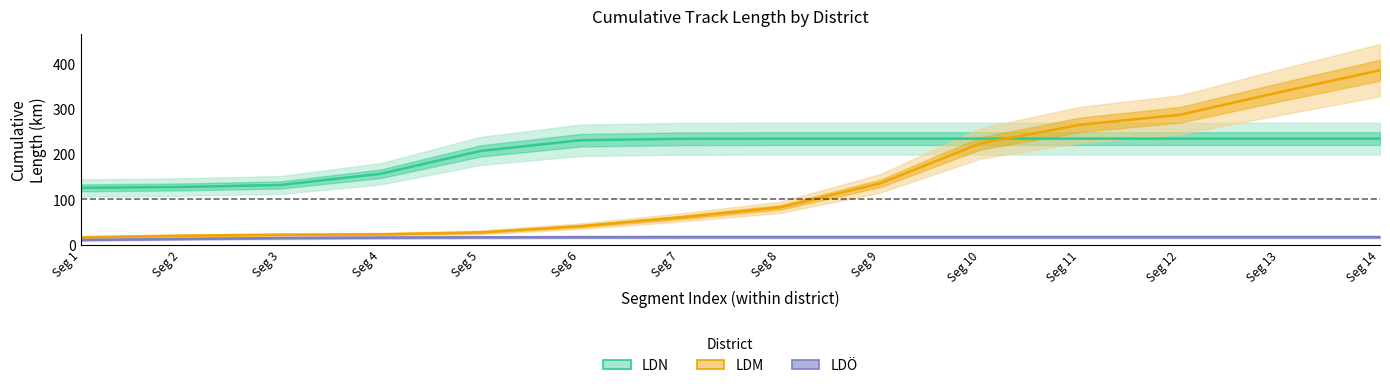

True or false: LDÖ center has a value of 9.5 at Seg 10.

False